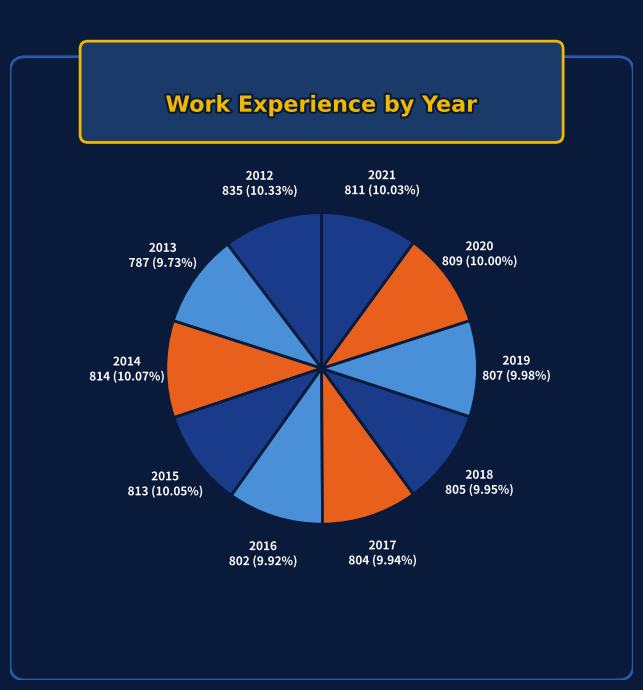

What is the ratio of the value at 2019 to the value at 2020?

1.0